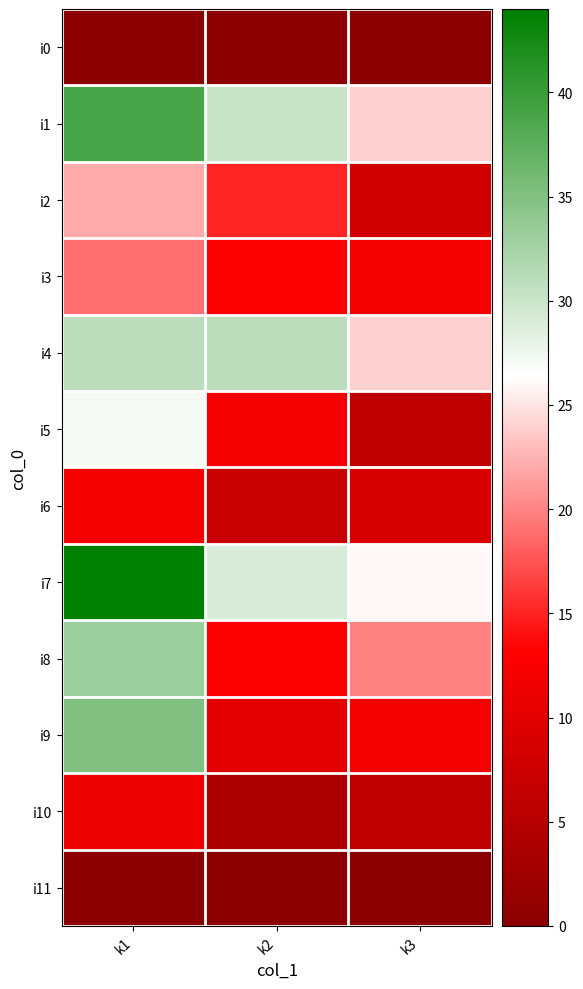

Reading left to right, extract all data points from this chart.

i0: k1=0	k2=0	k3=0
i1: k1=39	k2=30	k3=24
i2: k1=22	k2=15	k3=8
i3: k1=19	k2=13	k3=12
i4: k1=31	k2=31	k3=24
i5: k1=27	k2=12	k3=6
i6: k1=12	k2=7	k3=9
i7: k1=44	k2=29	k3=26
i8: k1=33	k2=13	k3=20
i9: k1=35	k2=10	k3=12
i10: k1=11	k2=4	k3=6
i11: k1=0	k2=0	k3=0